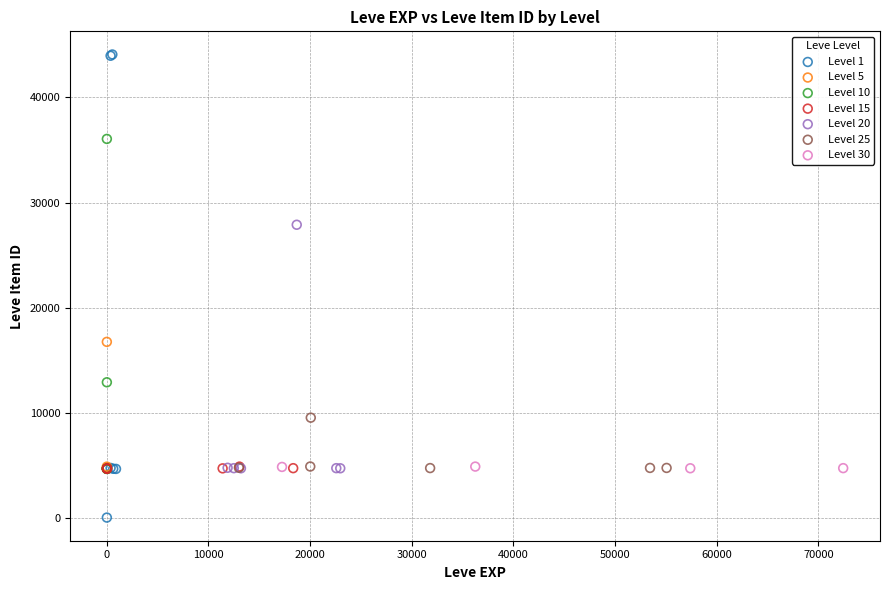

Which series contains the lowest Y value?

Level 1